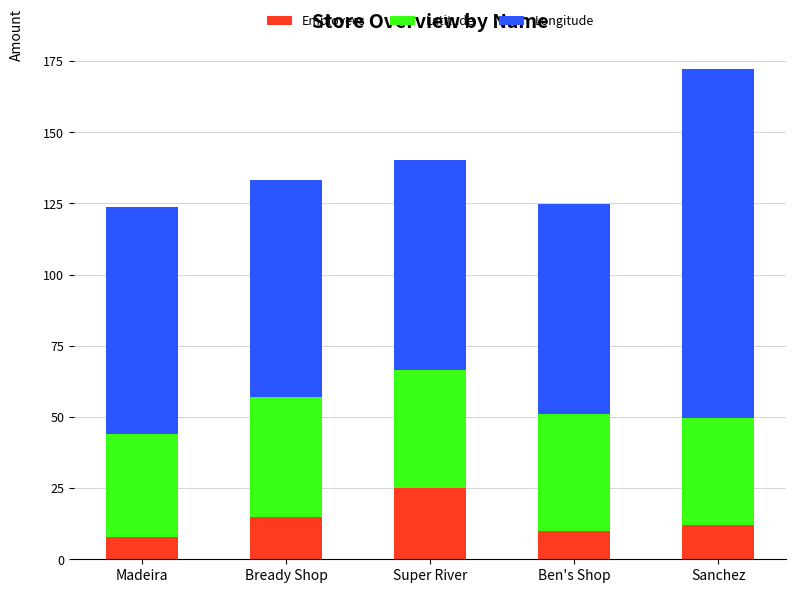

Reading right to left, list the values for the Employees series.

Sanchez=12.0	Ben's Shop=10.0	Super River=25.0	Bready Shop=15.0	Madeira=8.0